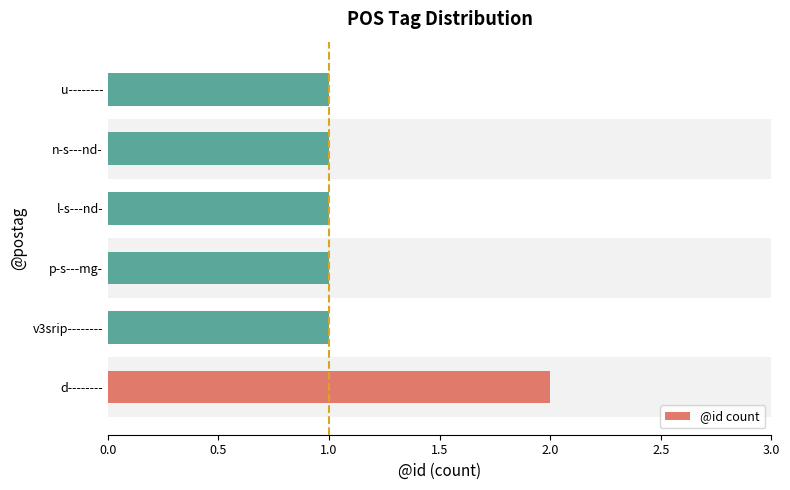

Reading bottom to top, extract all data points from this chart.

2	1	1	1	1	1